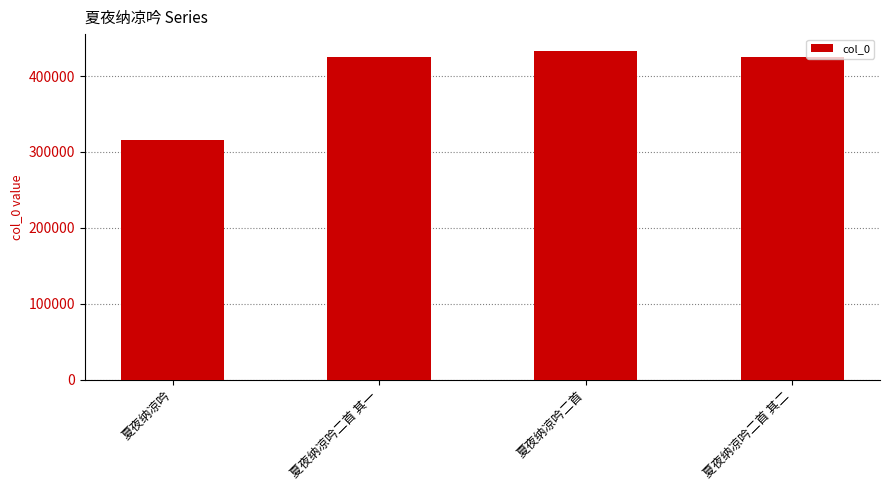

What is the greatest value displayed?

433675